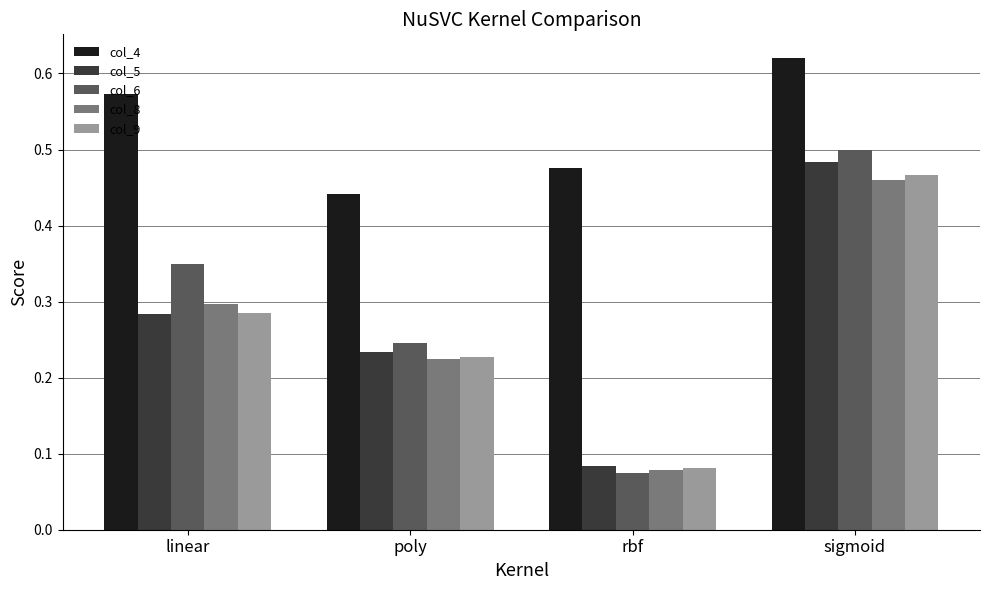

How many groups of bars are there?

4